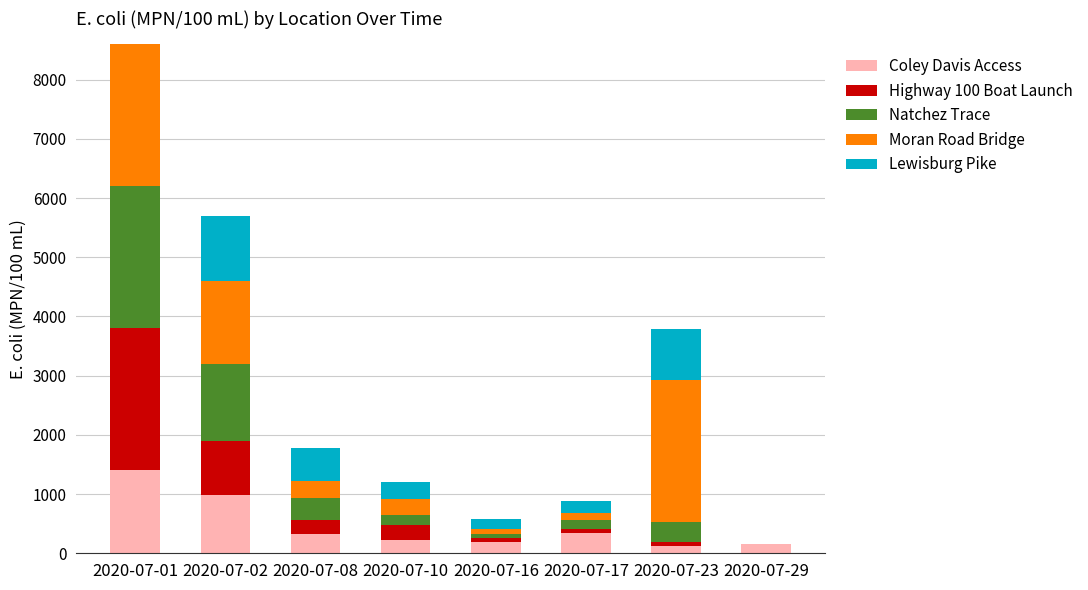

Does the chart contain stacked bars?

Yes